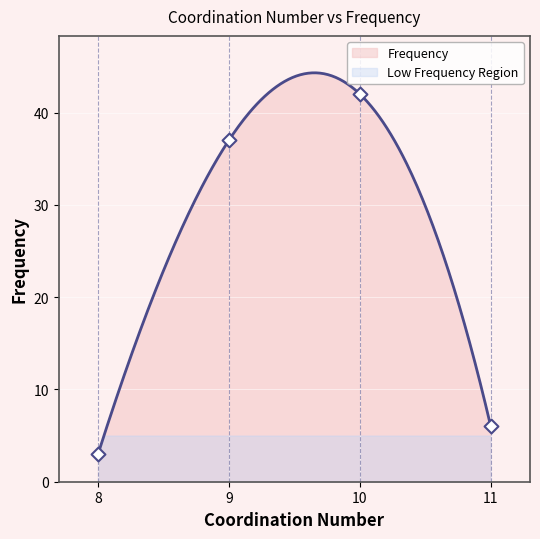

What is the change in value from 10 to 9?

-5